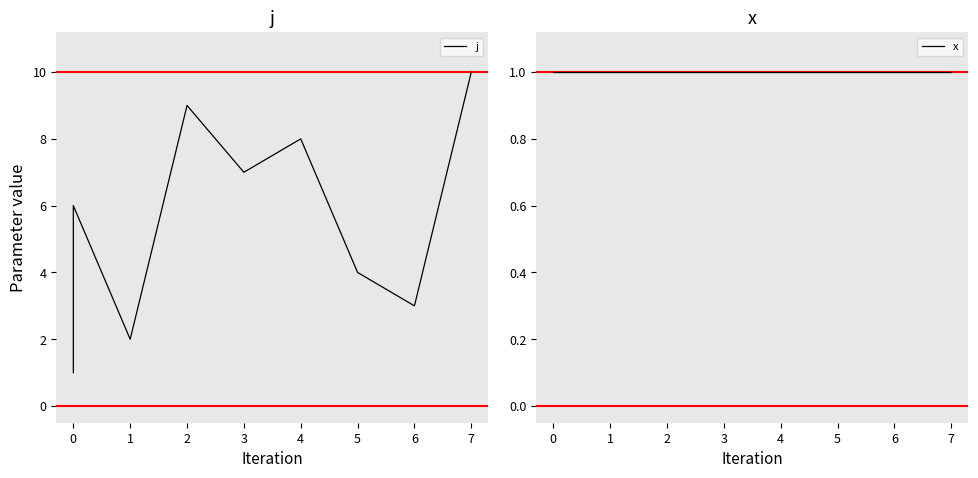

Which has a higher value, 7 or 0?

7